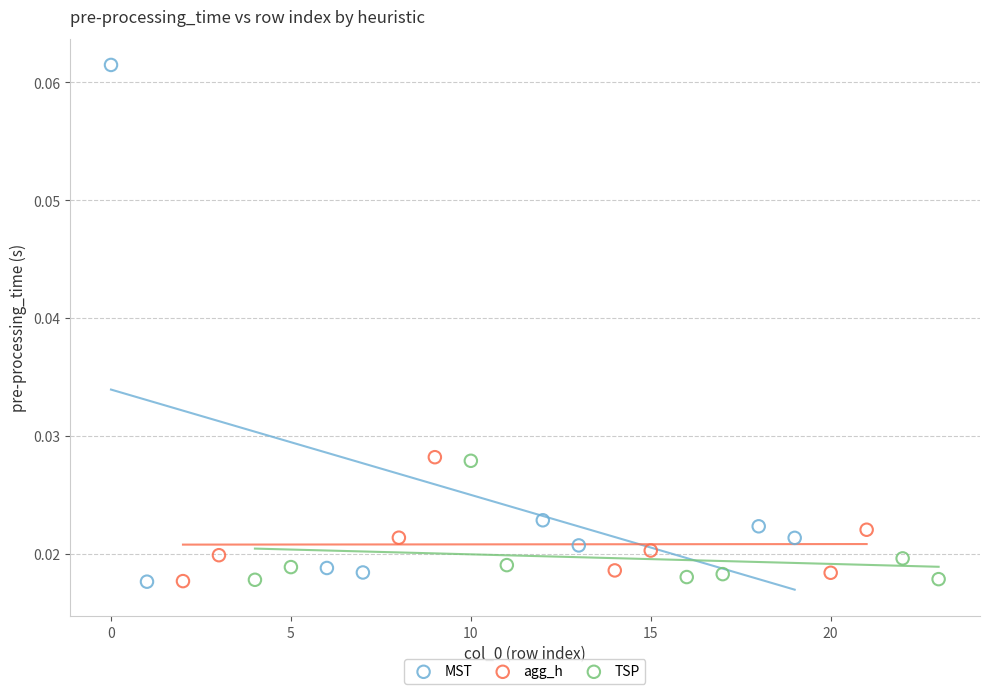

Which series contains the highest Y value?

MST